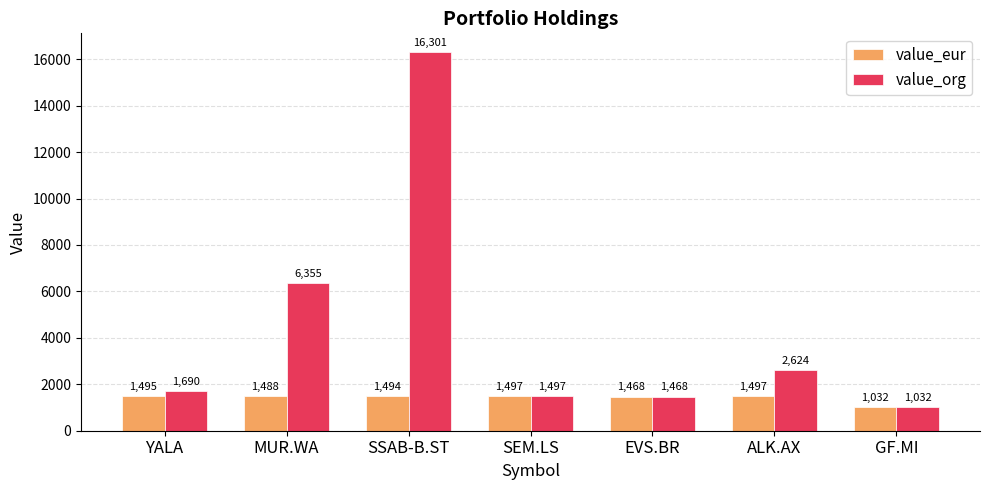

What is the average value of the value_org series?

4423.8